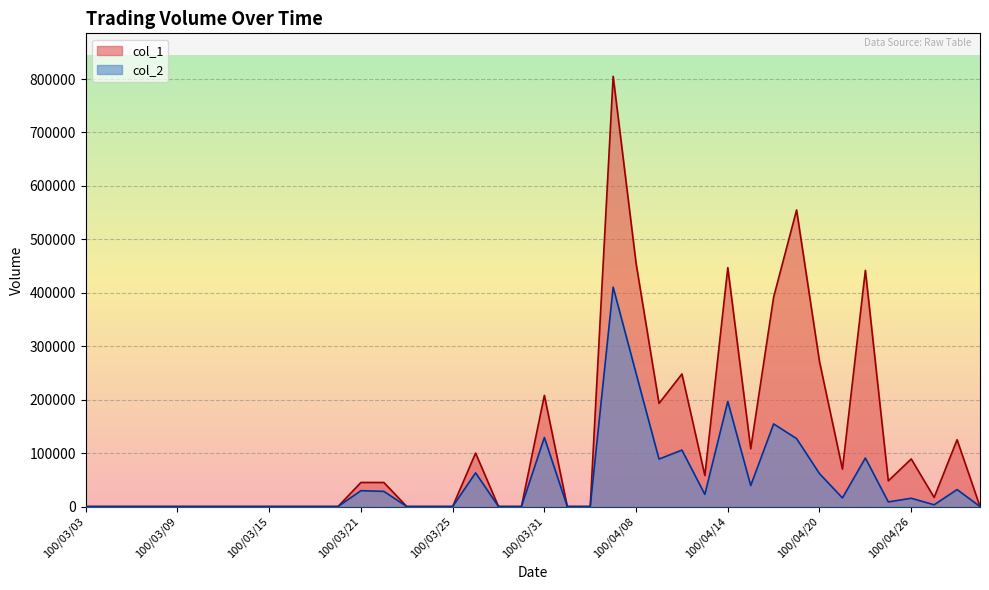

What position from the right is 100/03/21?

28